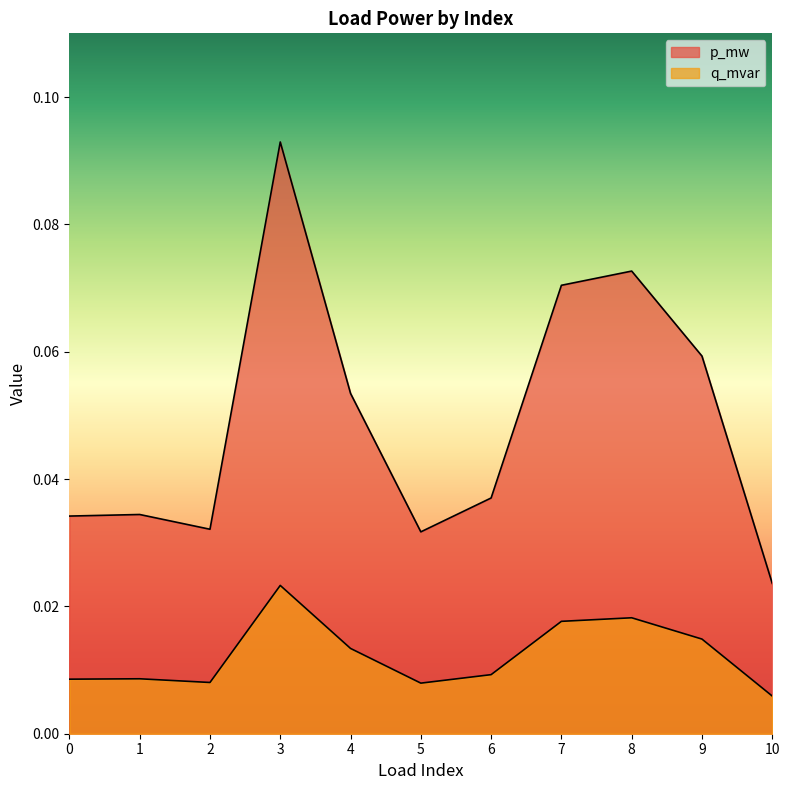

Count the p_mw values in the range 0 to 1.

11